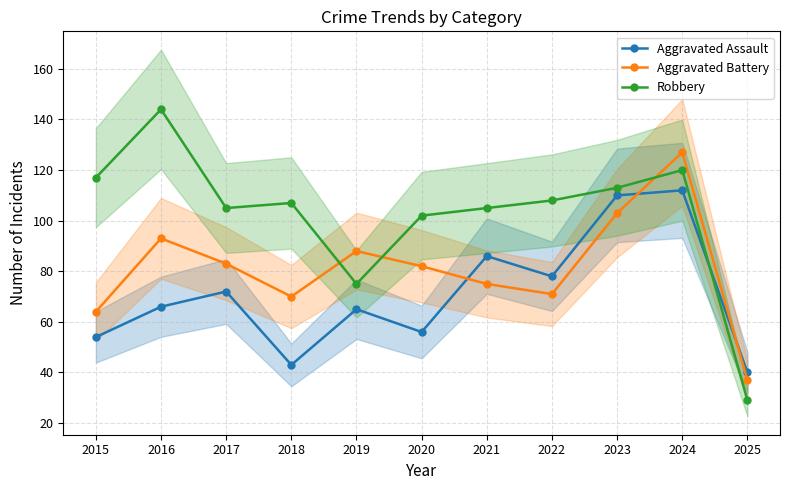

Rank the series by their average value, from lowest to highest.

Aggravated Assault, Aggravated Battery, Robbery